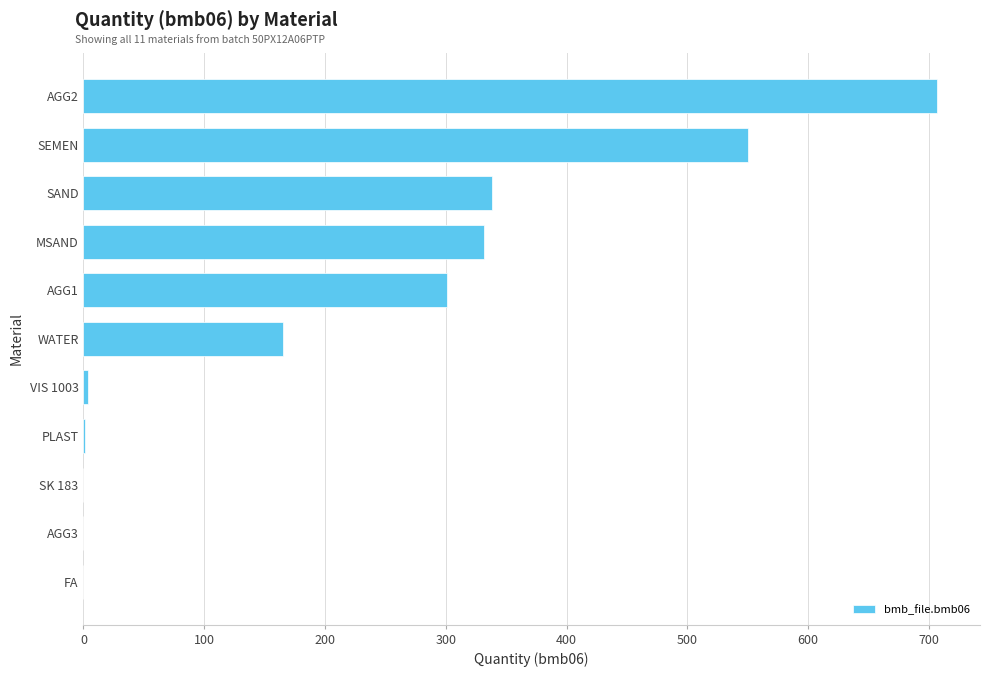

Where is the data nearest to the value 353?

SAND